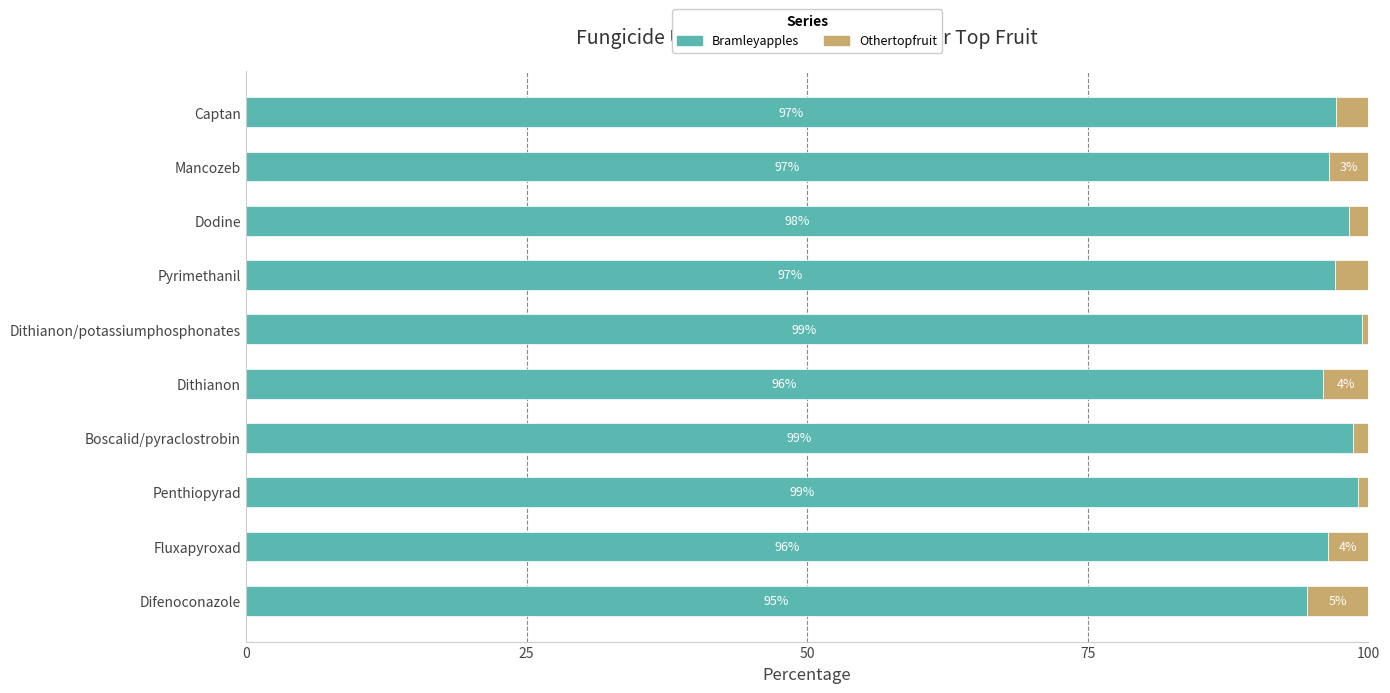

How many series are shown in this chart?

2